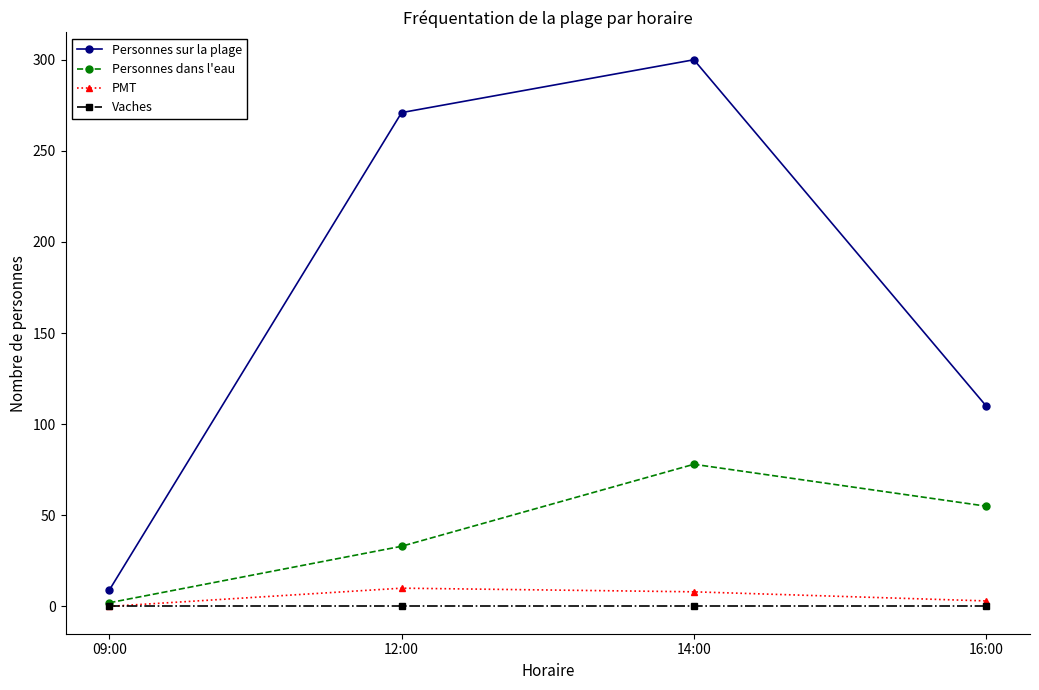

What is the difference between the maximum and minimum values in the PMT series?

10